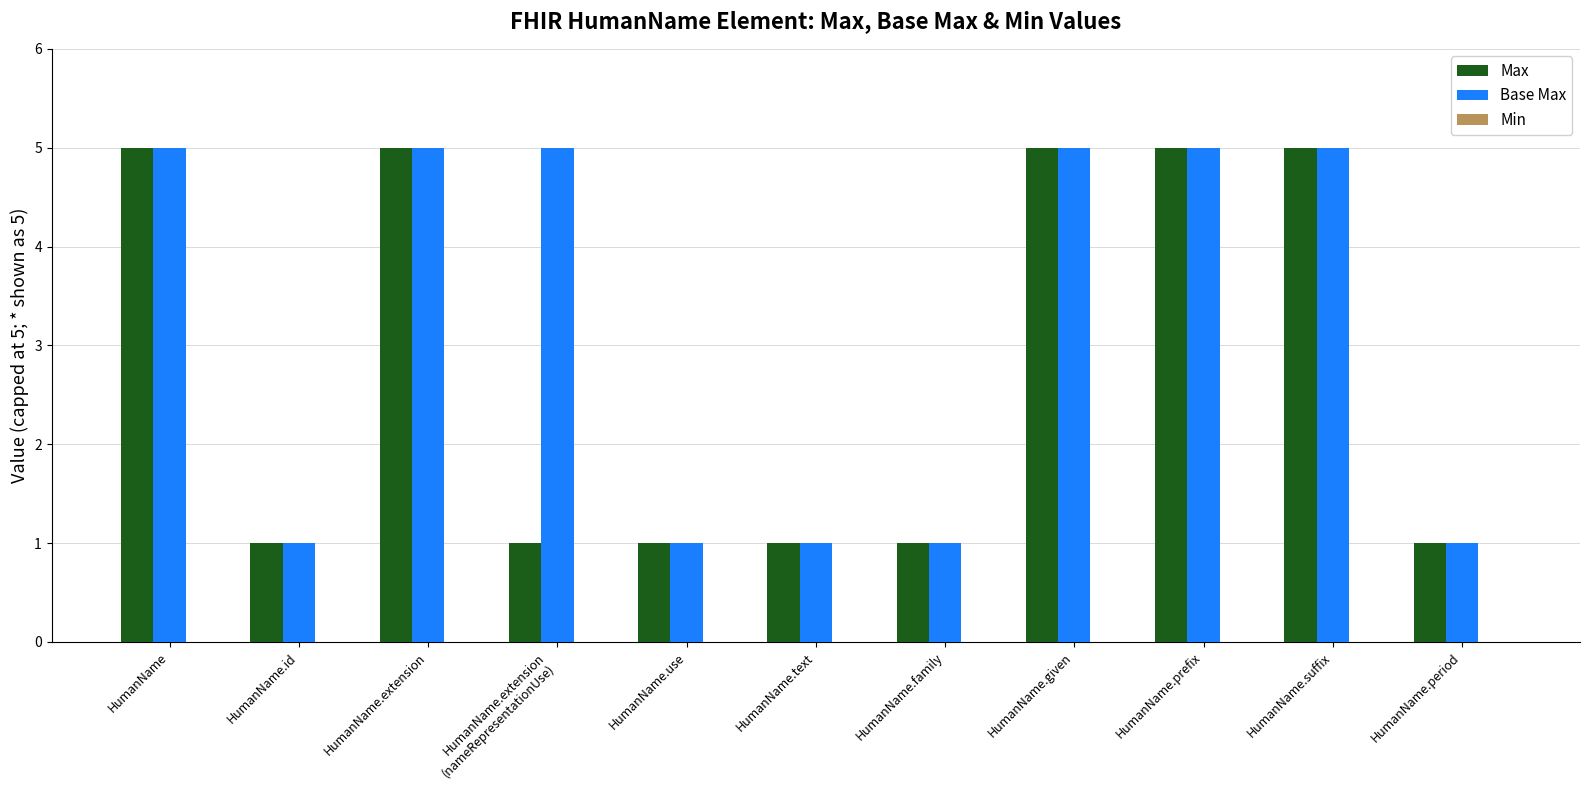

What is the sum of the Max values at HumanName.suffix and HumanName.text?

6